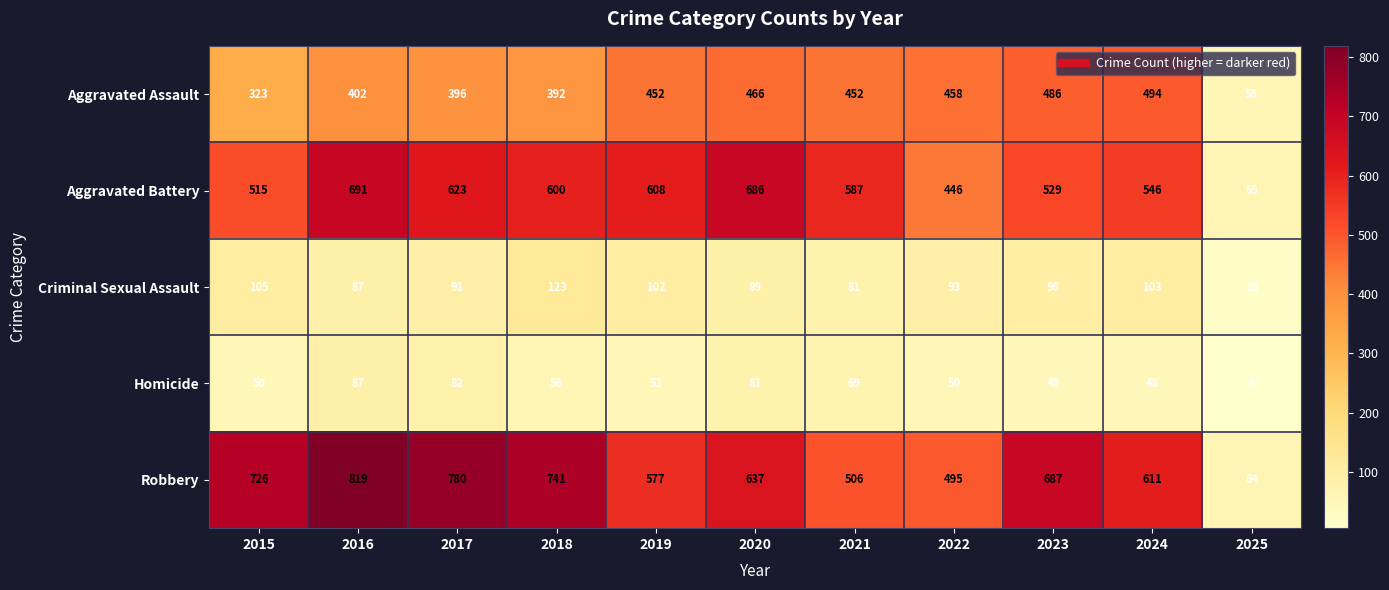

What is the difference between the Criminal Sexual Assault values at 2021 and 2025?

66